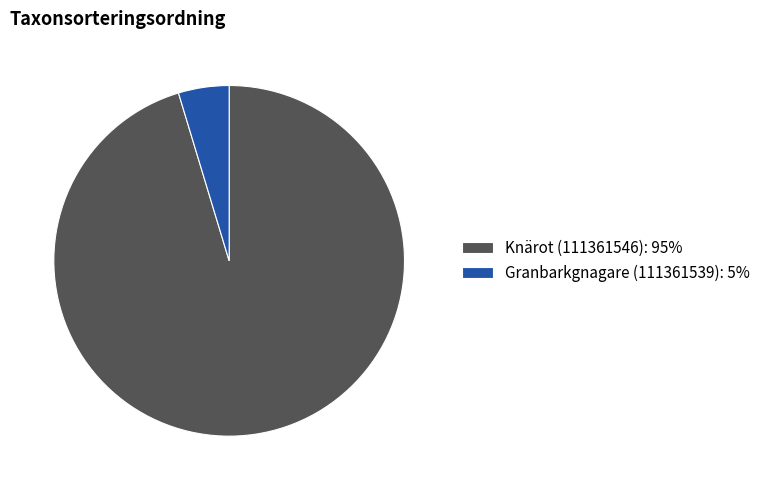

Count the number of slices in the pie.

2